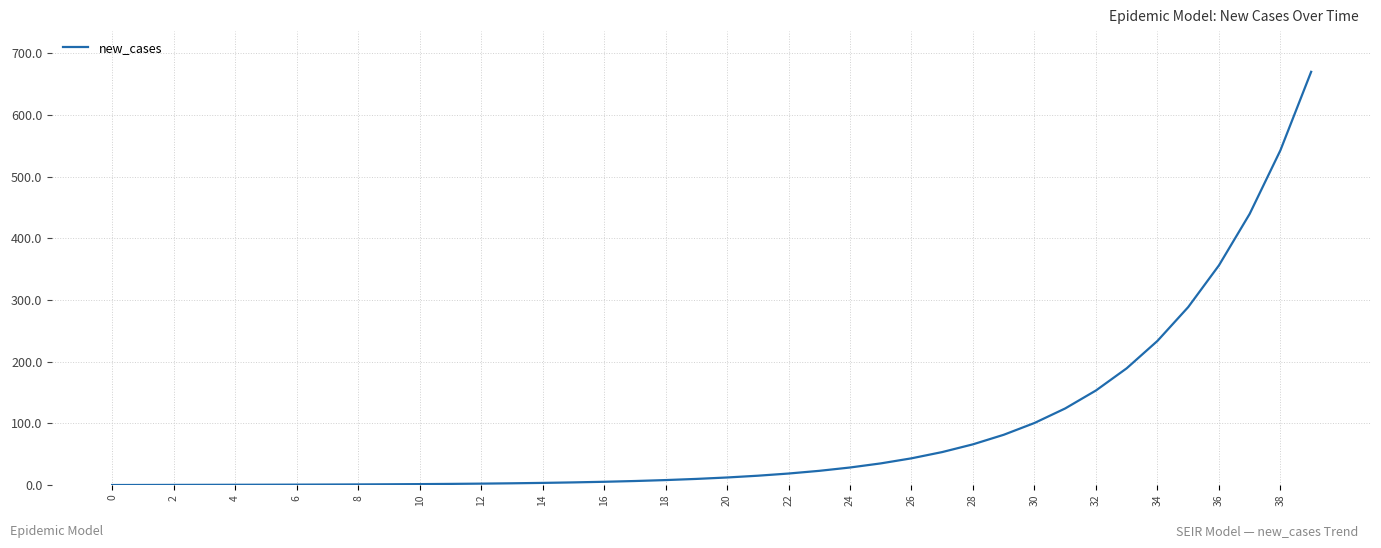

What is the maximum value shown in the chart?

670.0